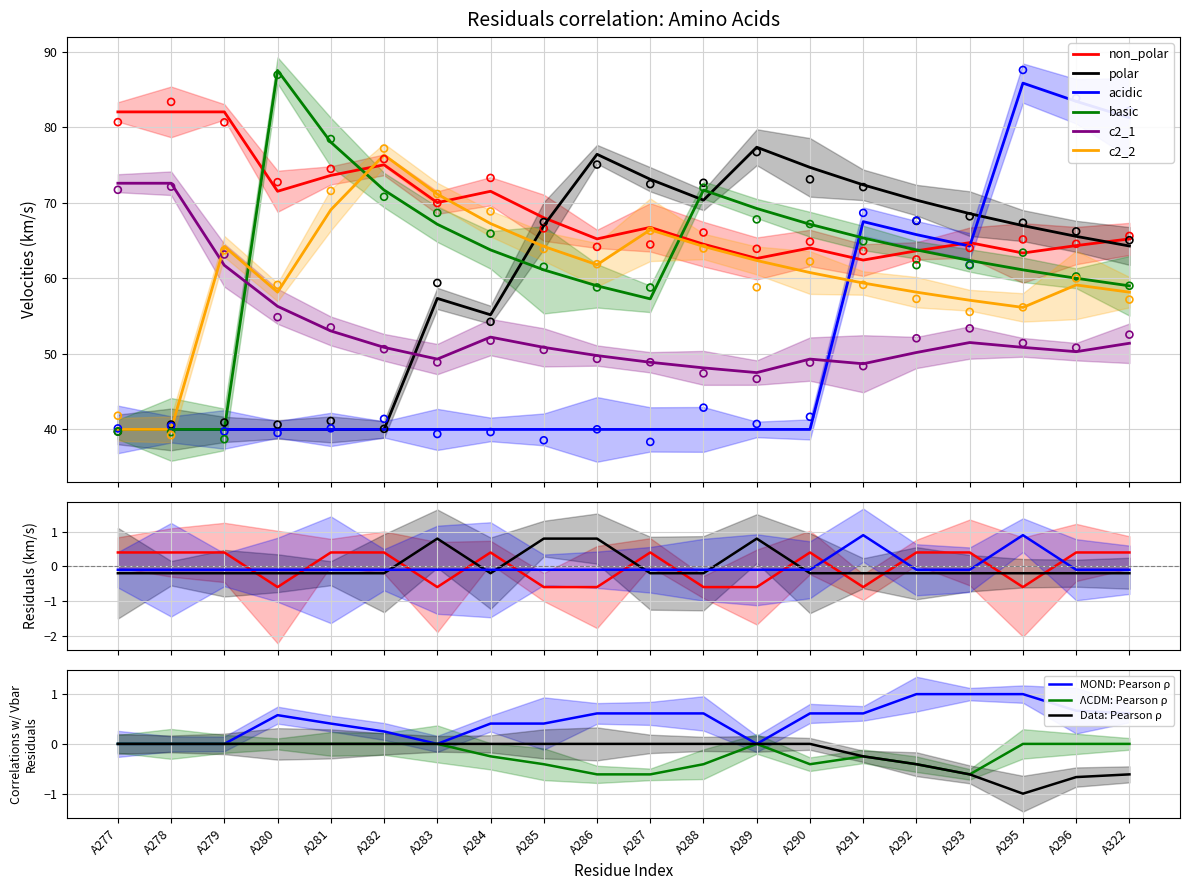

Which series reaches the maximum Y coordinate?

acidic